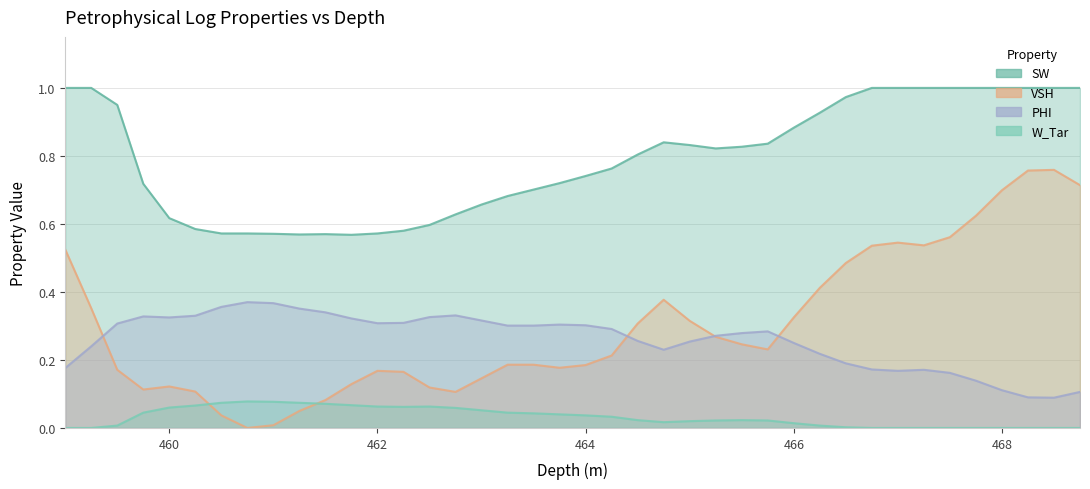

Which series has the largest range (max minus min)?

VSH